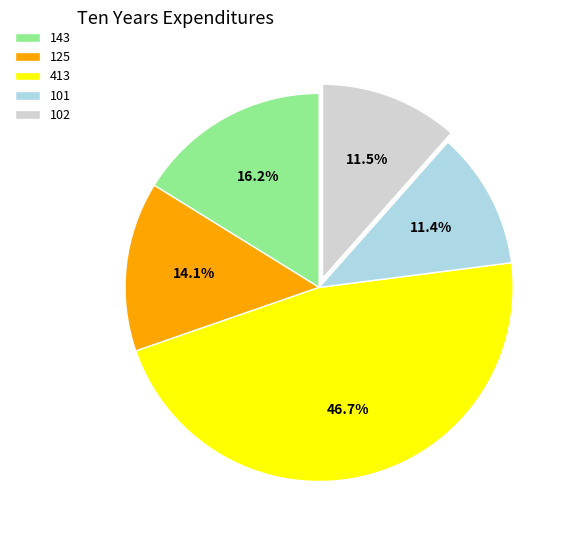

Does 143 account for over 50% of the chart?

No